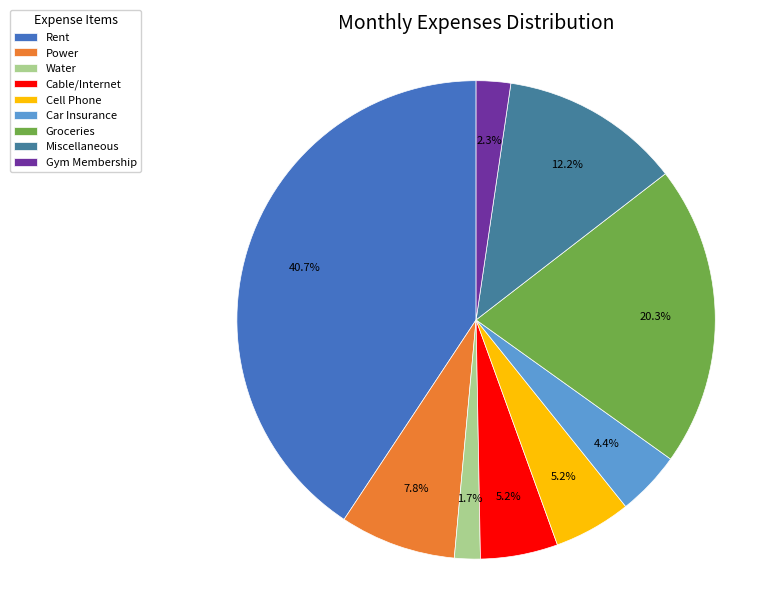

To the nearest percent, what is the difference between the Rent and Groceries slice percentages?

20%